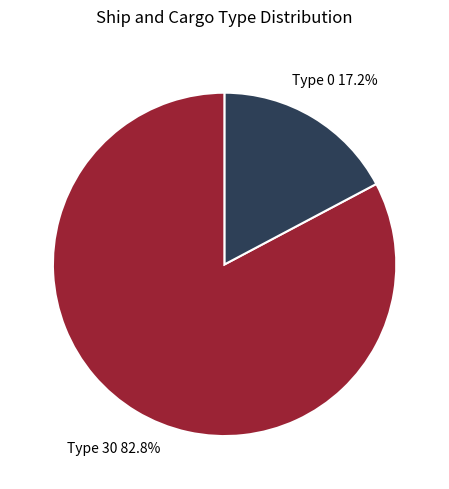

How many slices are in this pie chart?

2